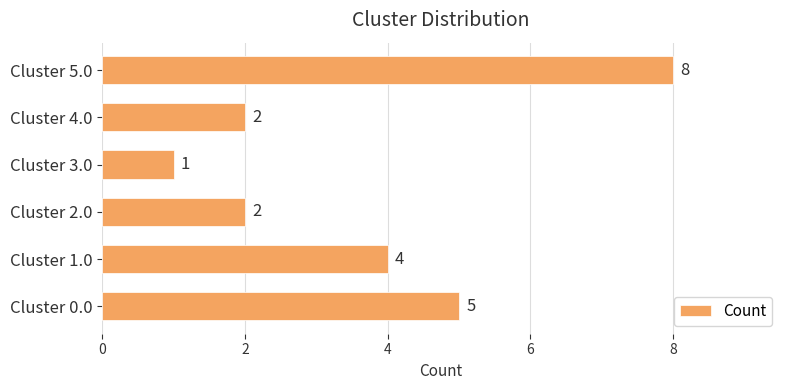

Count the values in the range 2 to 5.

4